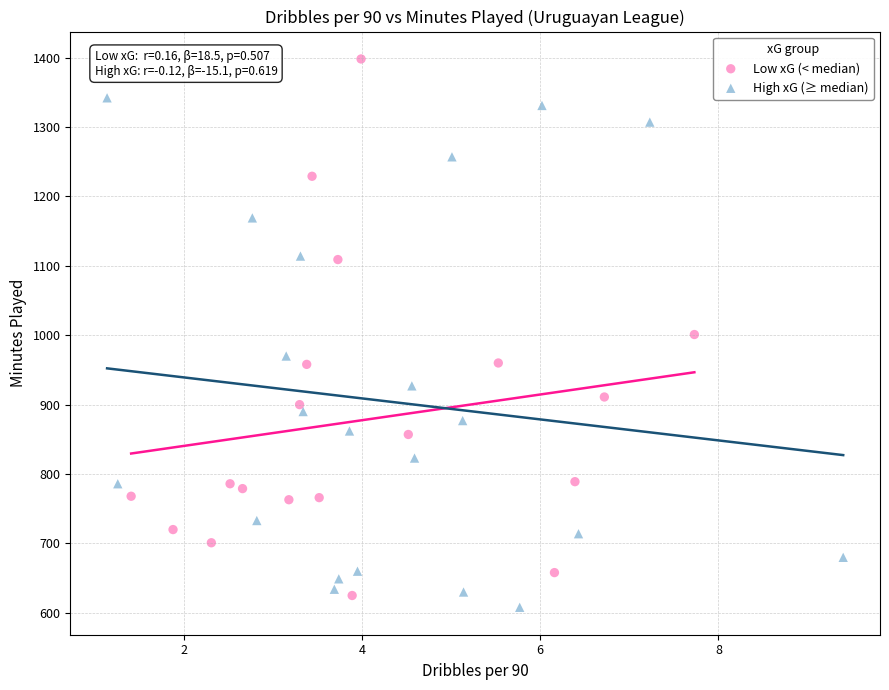

Which series has the widest spread of Y values?

Low xG (< median)